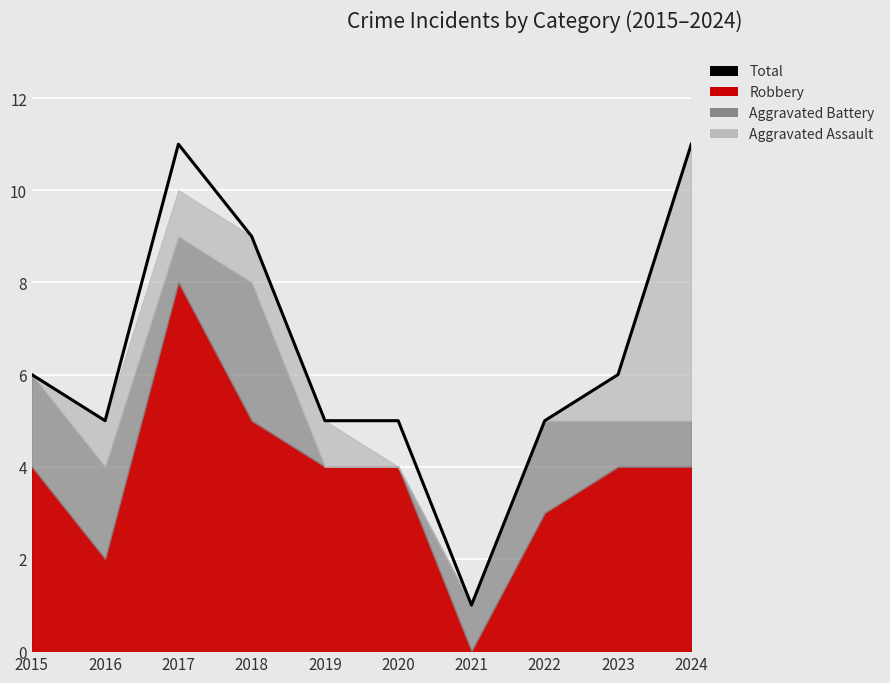

At which category does the chart reach its minimum across all series?

2021